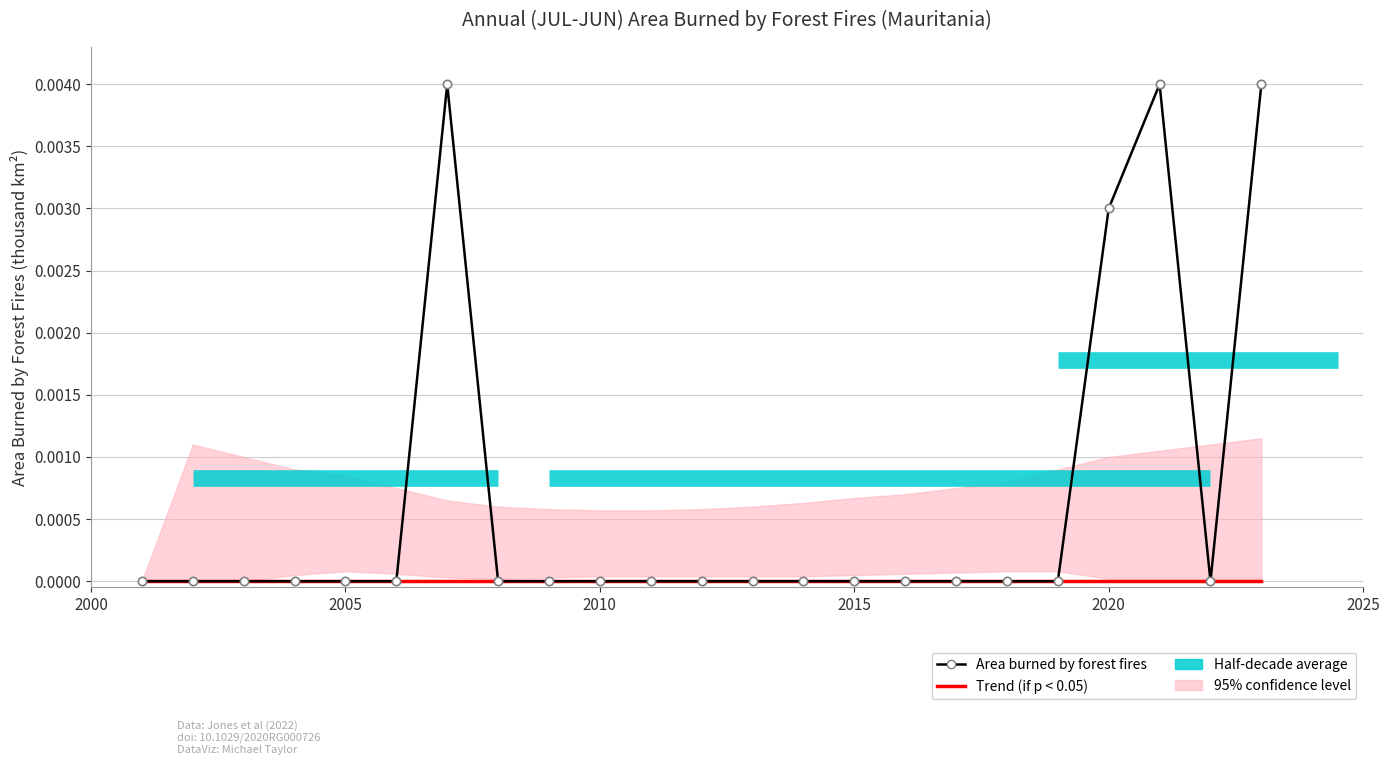

List the series in order of their overall mean, lowest first.

Trend (if p < 0.05), Area burned by forest fires